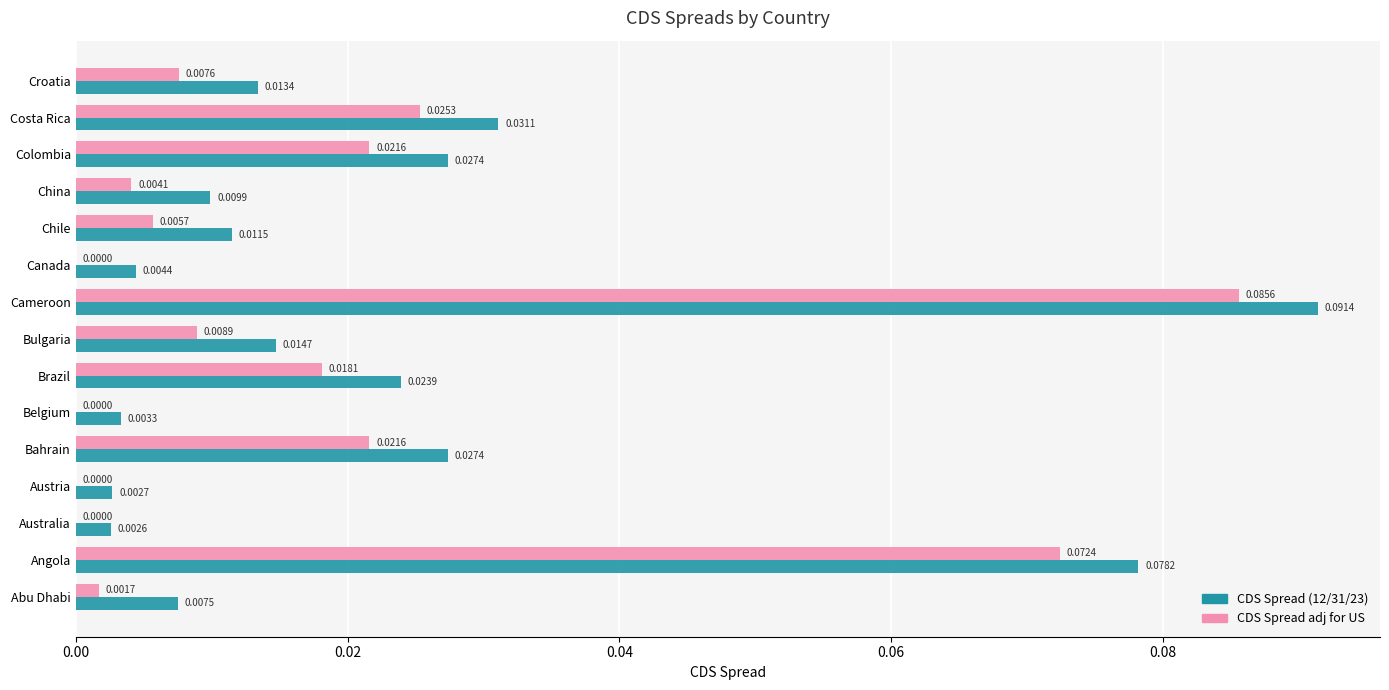

At which category is the sum across all series the highest?

Cameroon